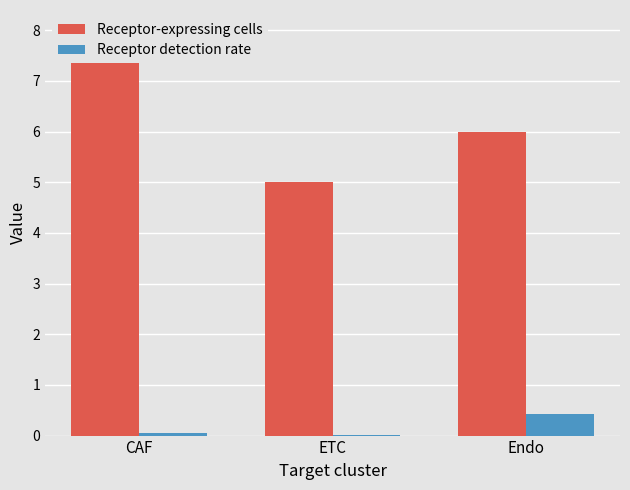

Reading left to right, what are all the values shown in this chart?

Receptor-expressing cells: CAF=8.0	ETC=5.0	Endo=6.0
Receptor detection rate: CAF=0.0	ETC=0.0	Endo=0.4